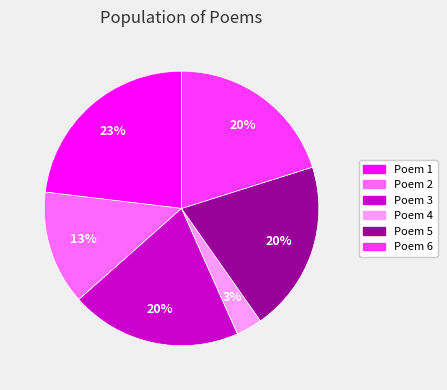

To the nearest percent, what percentage of the pie is Poem 6?

20%